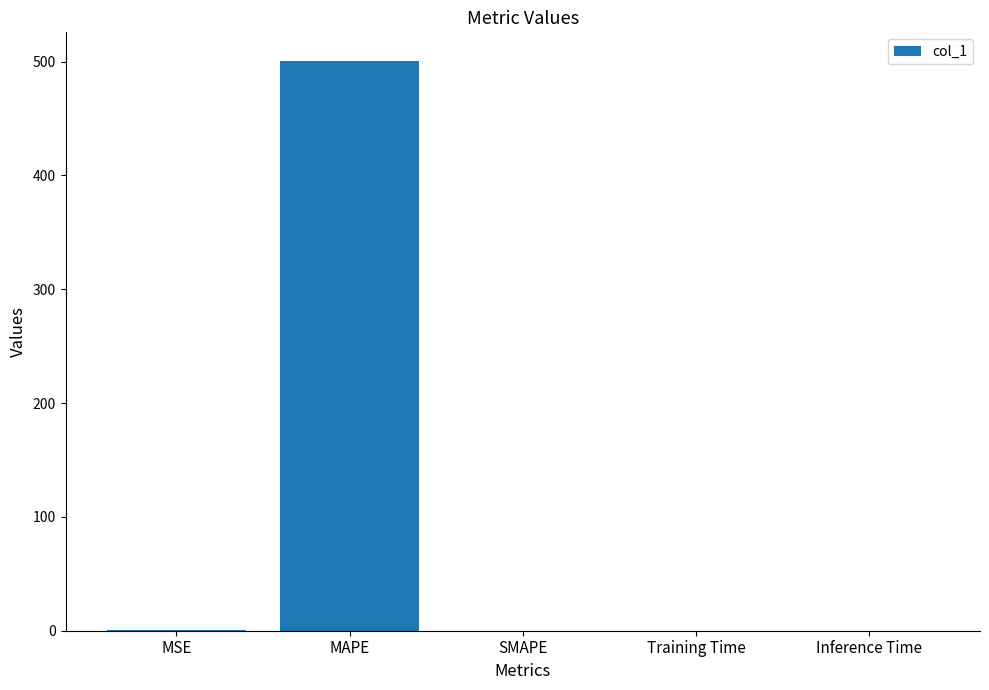

What is the sum of all values?

501.1